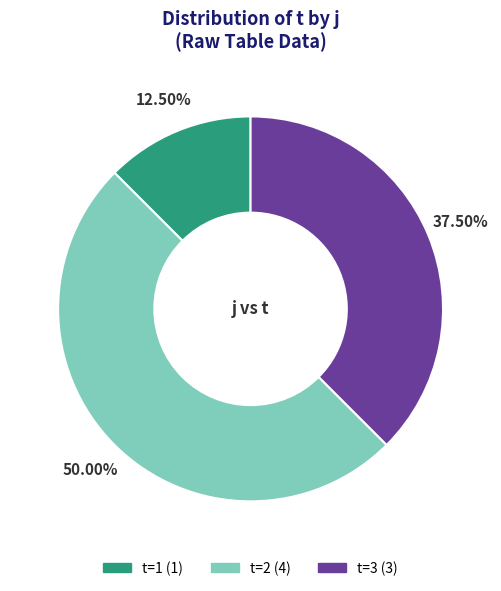

How many segments does this pie chart have?

3